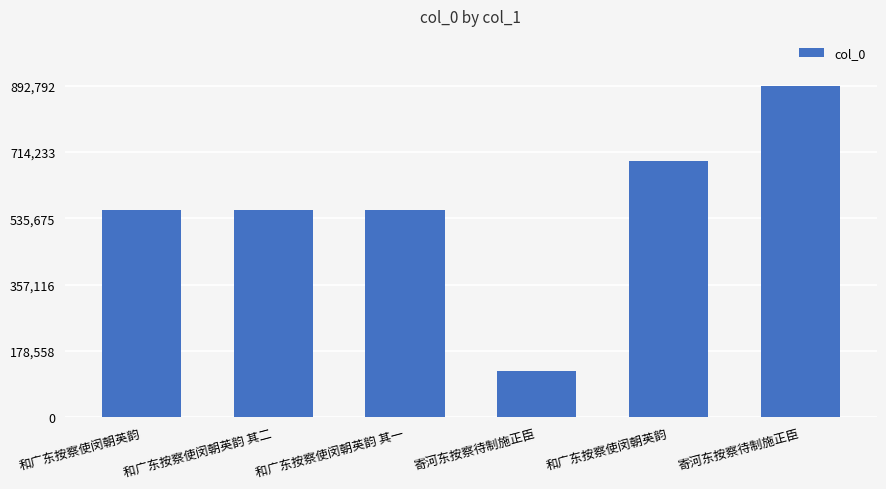

List the labels in order of value, smallest first.

寄河东按察待制施正臣, 和广东按察使闵朝英韵 其一, 和广东按察使闵朝英韵 其二, 和广东按察使闵朝英韵, 和广东按察使闵朝英韵, 寄河东按察待制施正臣